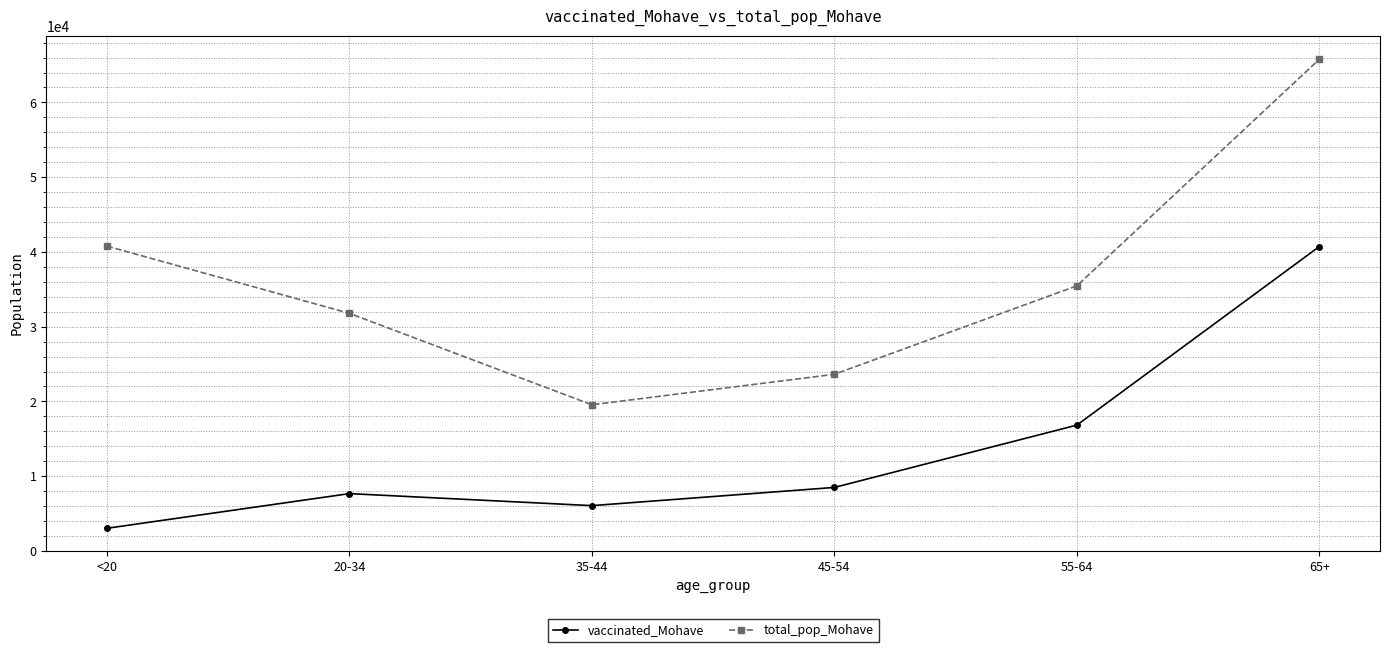

What is the sum of the vaccinated_Mohave values at 20-34 and 35-44?

13725